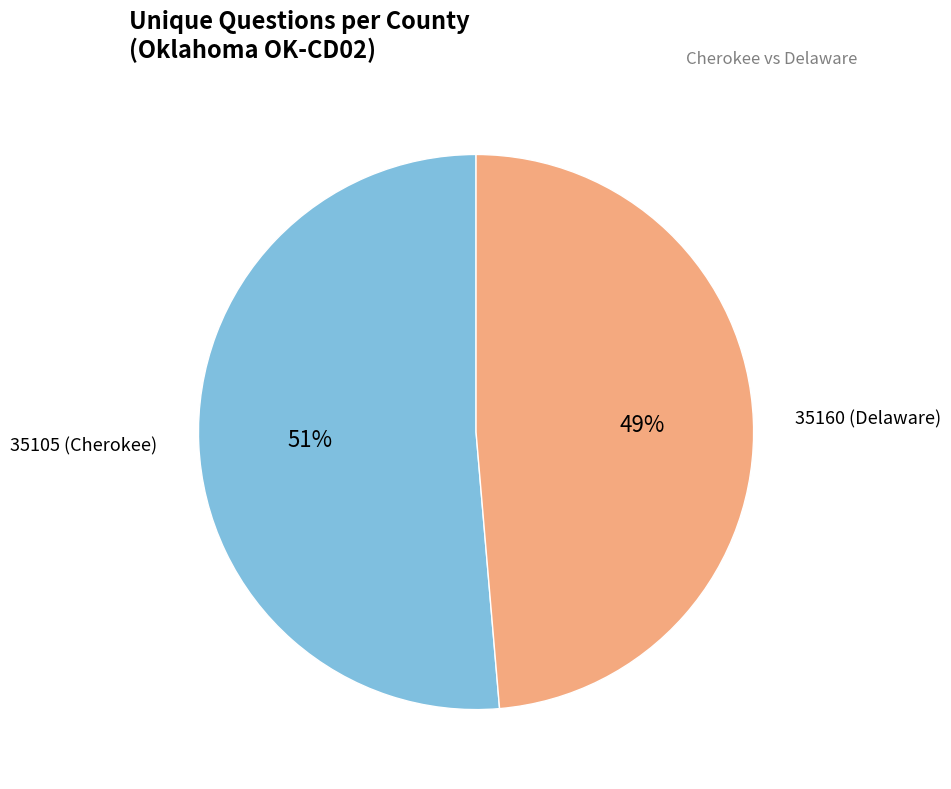

Is there any slice that represents more than half of the pie?

Yes